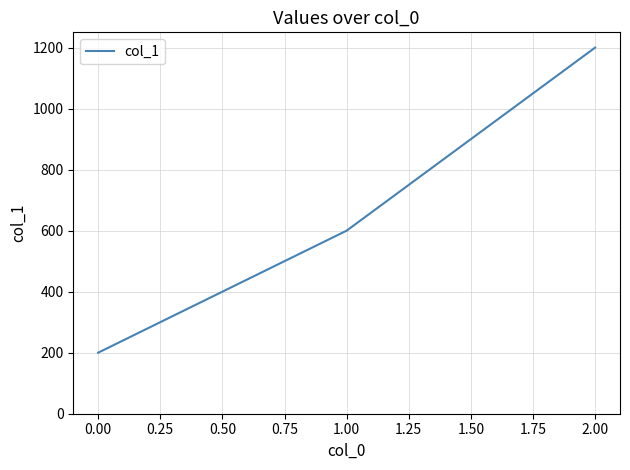

Rank the categories by value from highest to lowest.

2.00, 1.00, 0.00